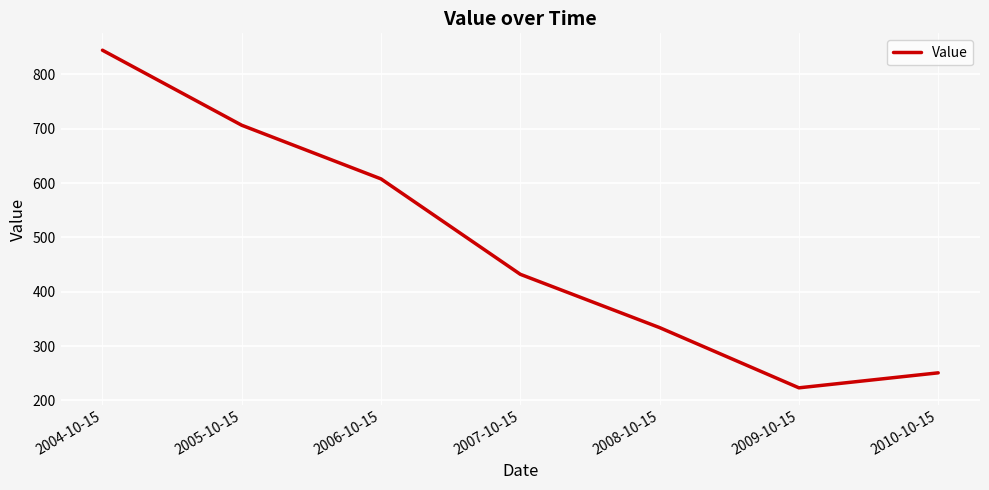

List the labels in order of value, smallest first.

2009-10-15, 2010-10-15, 2008-10-15, 2007-10-15, 2006-10-15, 2005-10-15, 2004-10-15